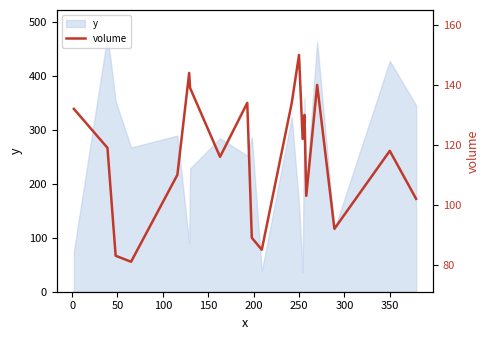

What is the minimum value for y?

36